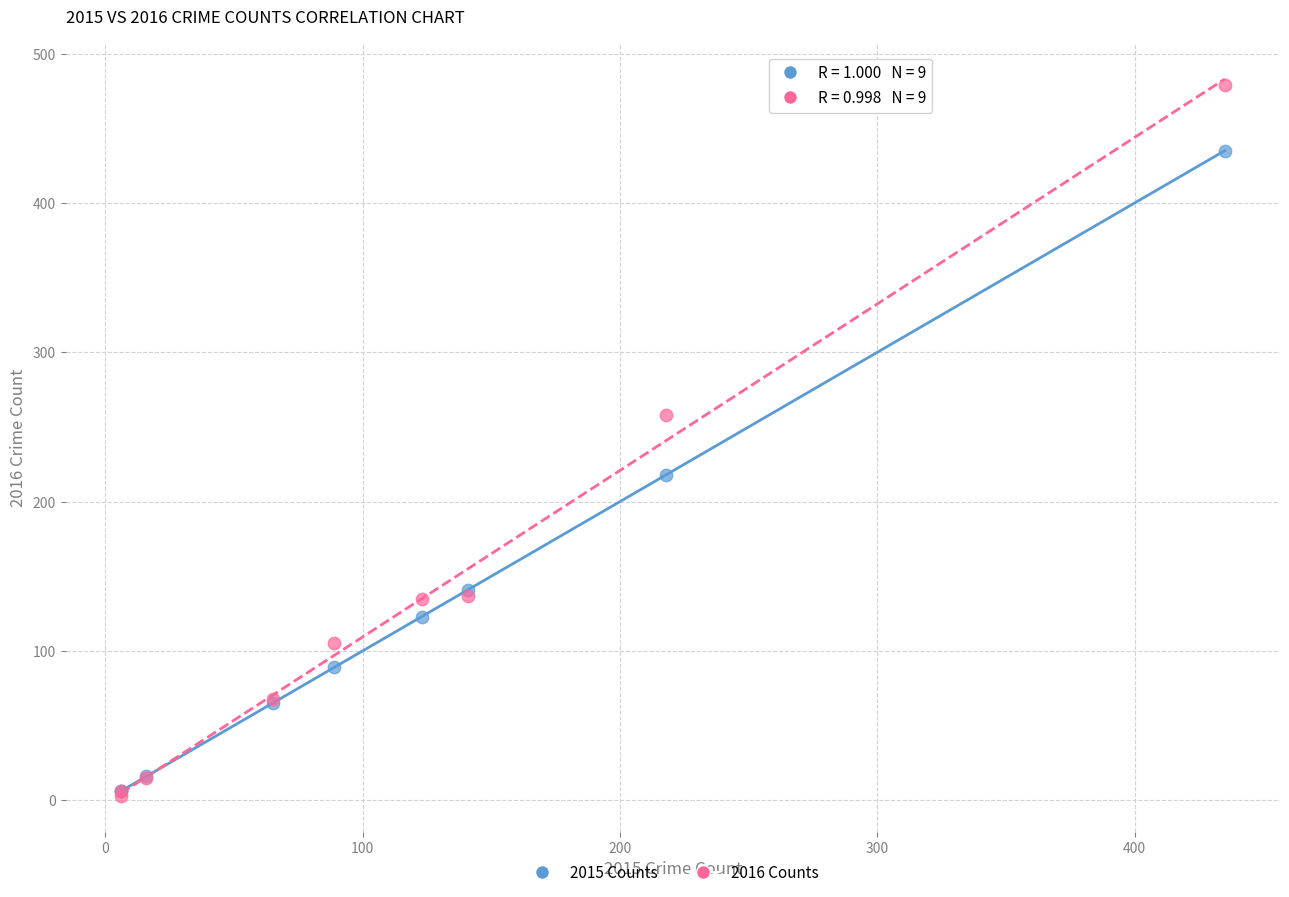

Which series has the largest Y range (max minus min)?

2016 Counts